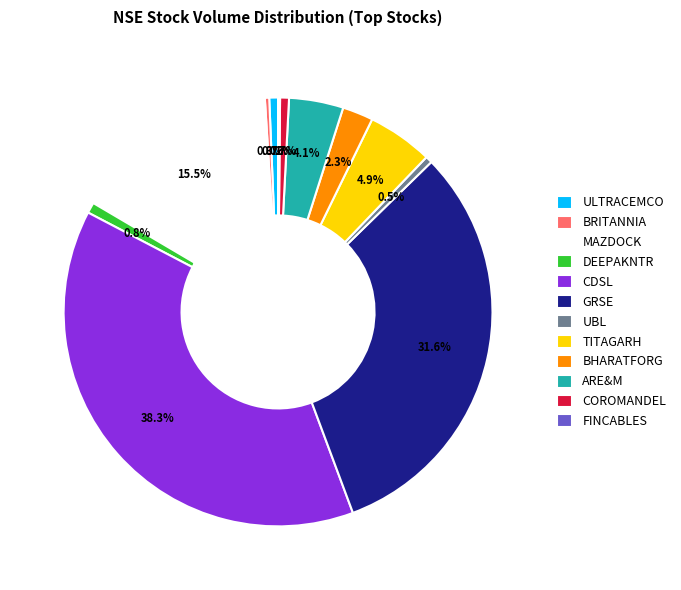

To the nearest percent, what is the average slice percentage?

8%